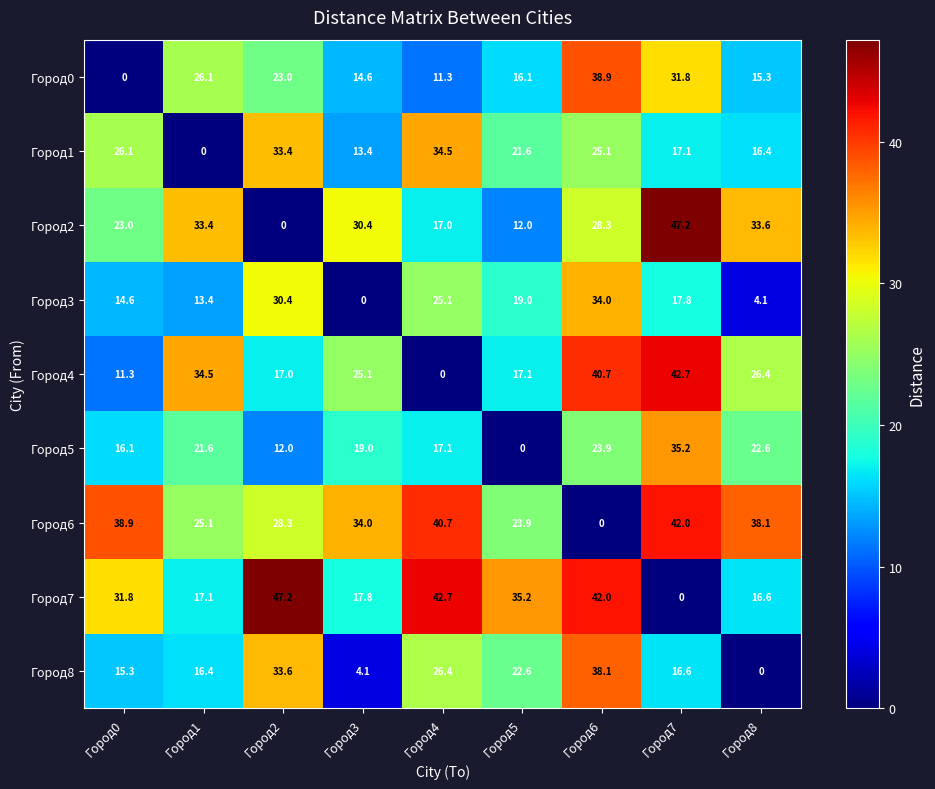

The Город6 series shows 58.6 at Город7. True or false?

False